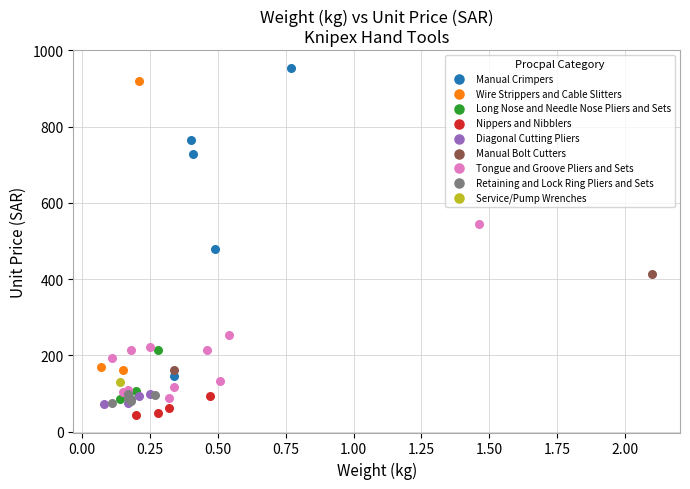

Which series reaches the maximum Y coordinate?

Manual Crimpers